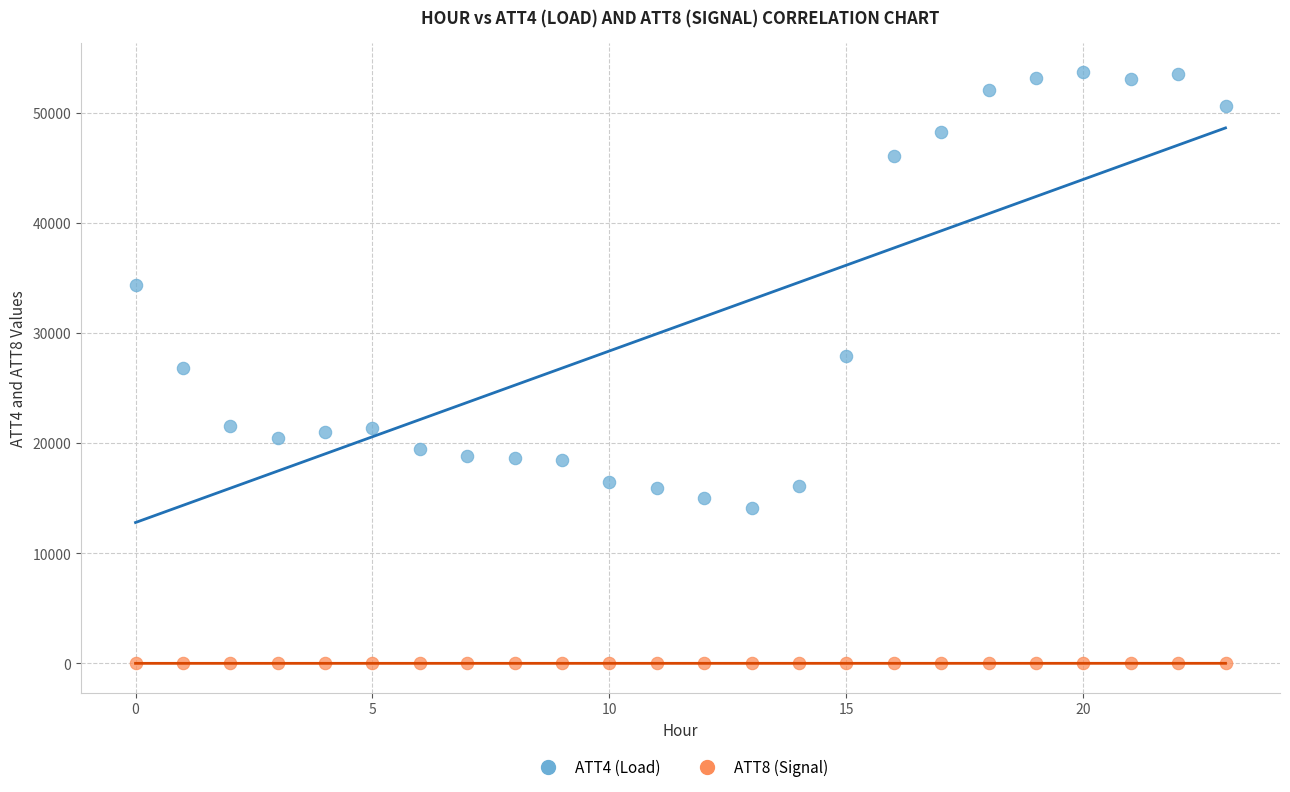

Which series contains the highest Y value?

ATT4 (Load)